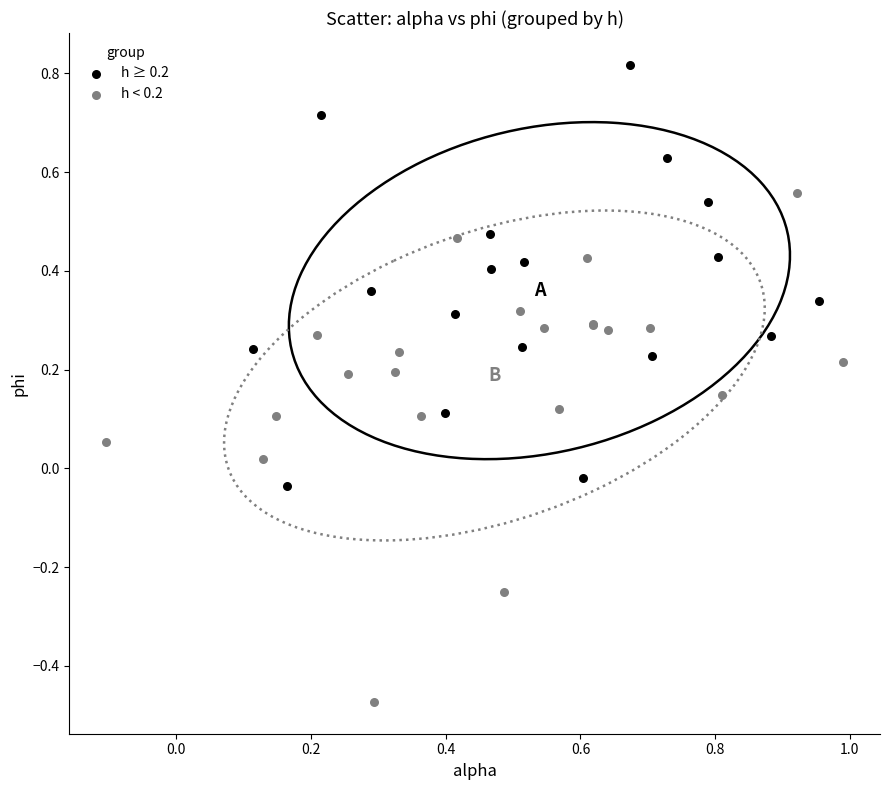

Which series has the largest Y range (max minus min)?

h < 0.2